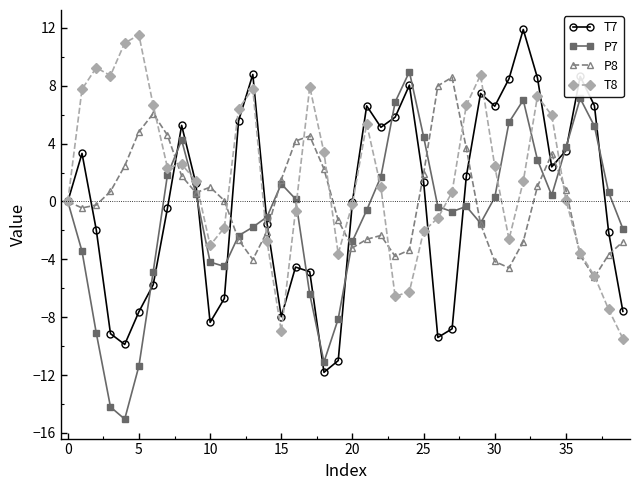

What is the lowest value of the T7 series?

-11.8